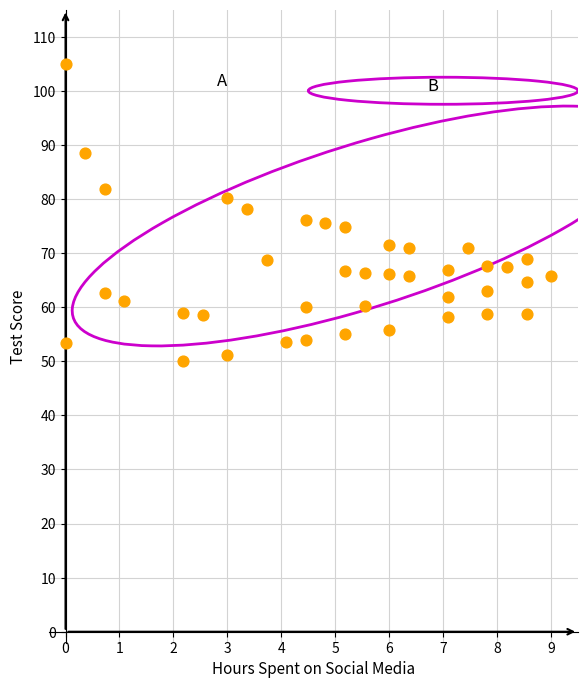

What is the range of Y values (max minus min)?

55.0